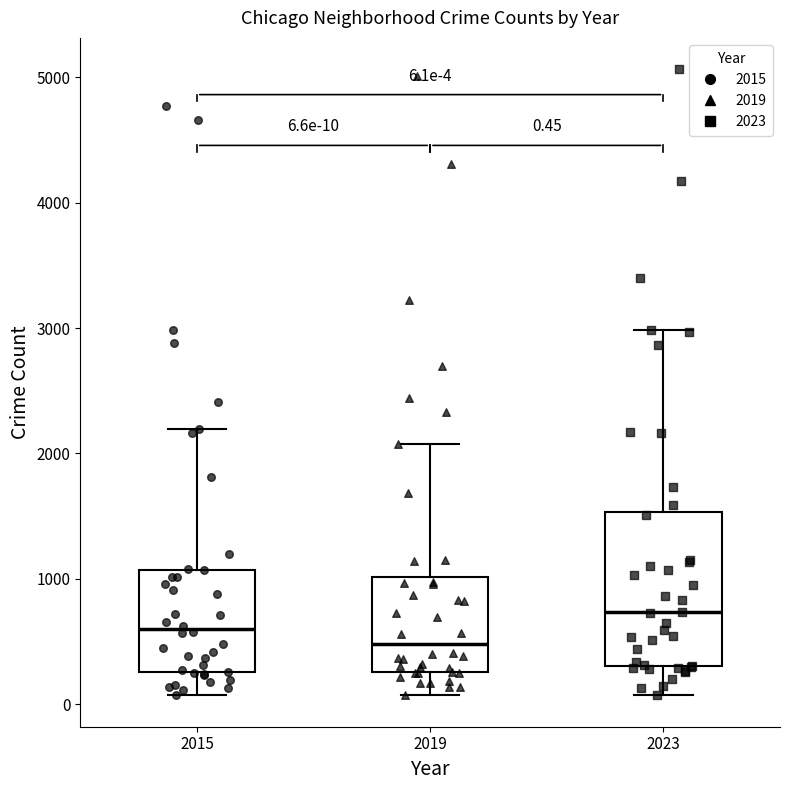

Which box is the tallest, from its lower edge to its upper edge?

2023